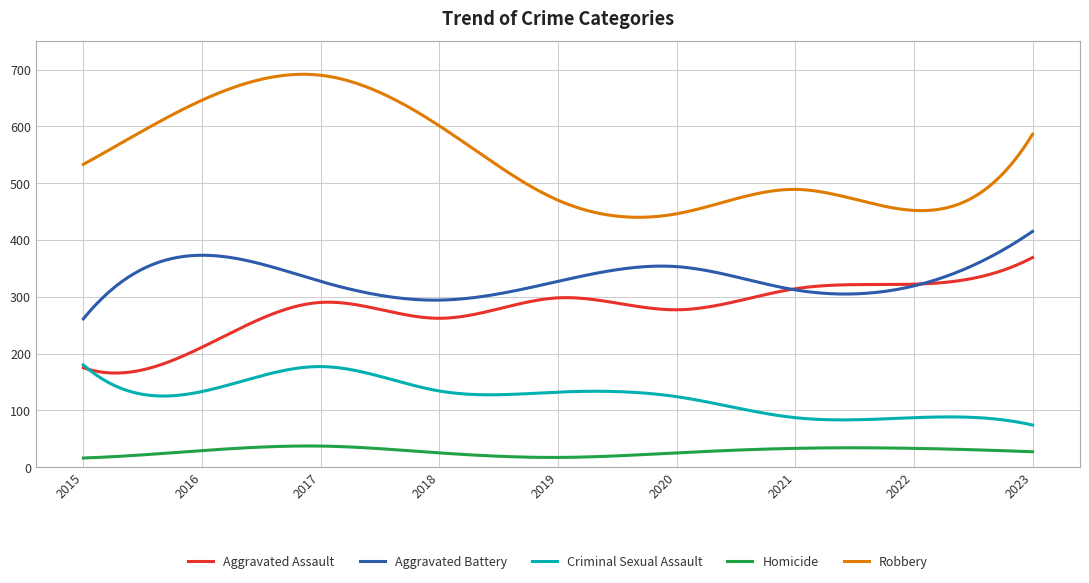

Does the chart have visible grid lines?

Yes